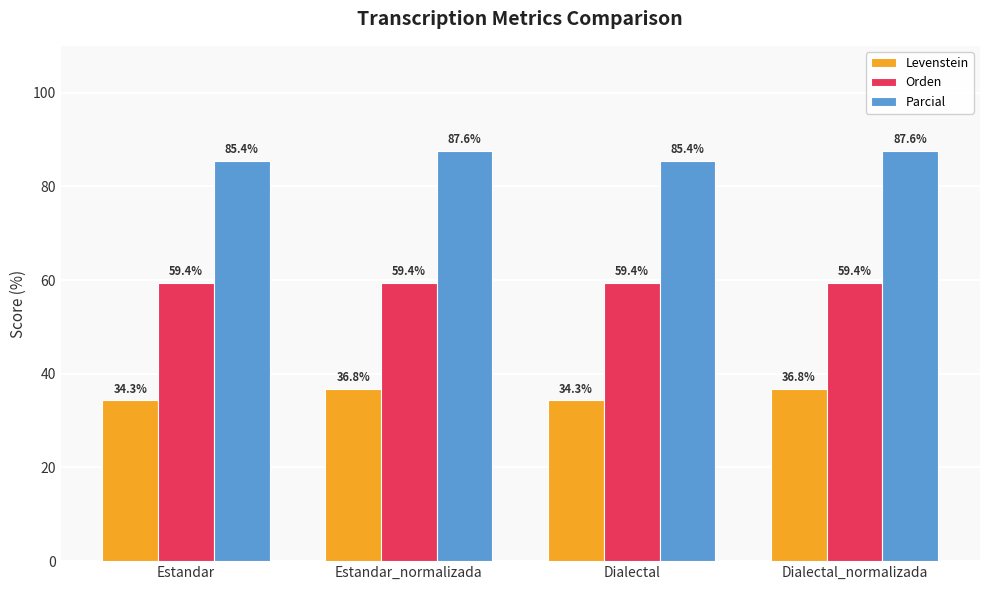

At how many categories does at least one series exceed 74?

4